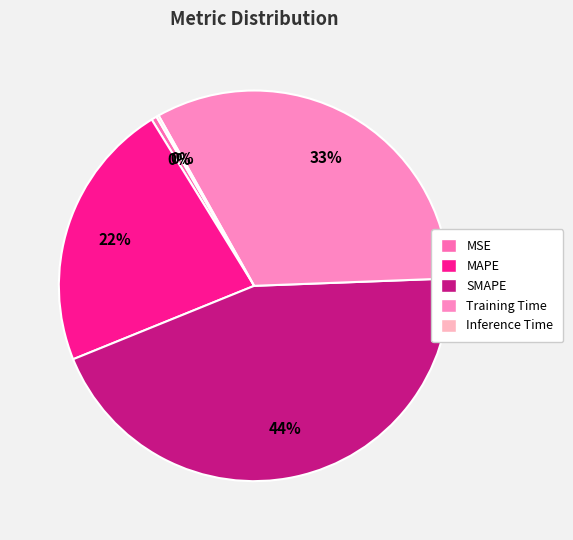

Count the number of slices in the pie.

5